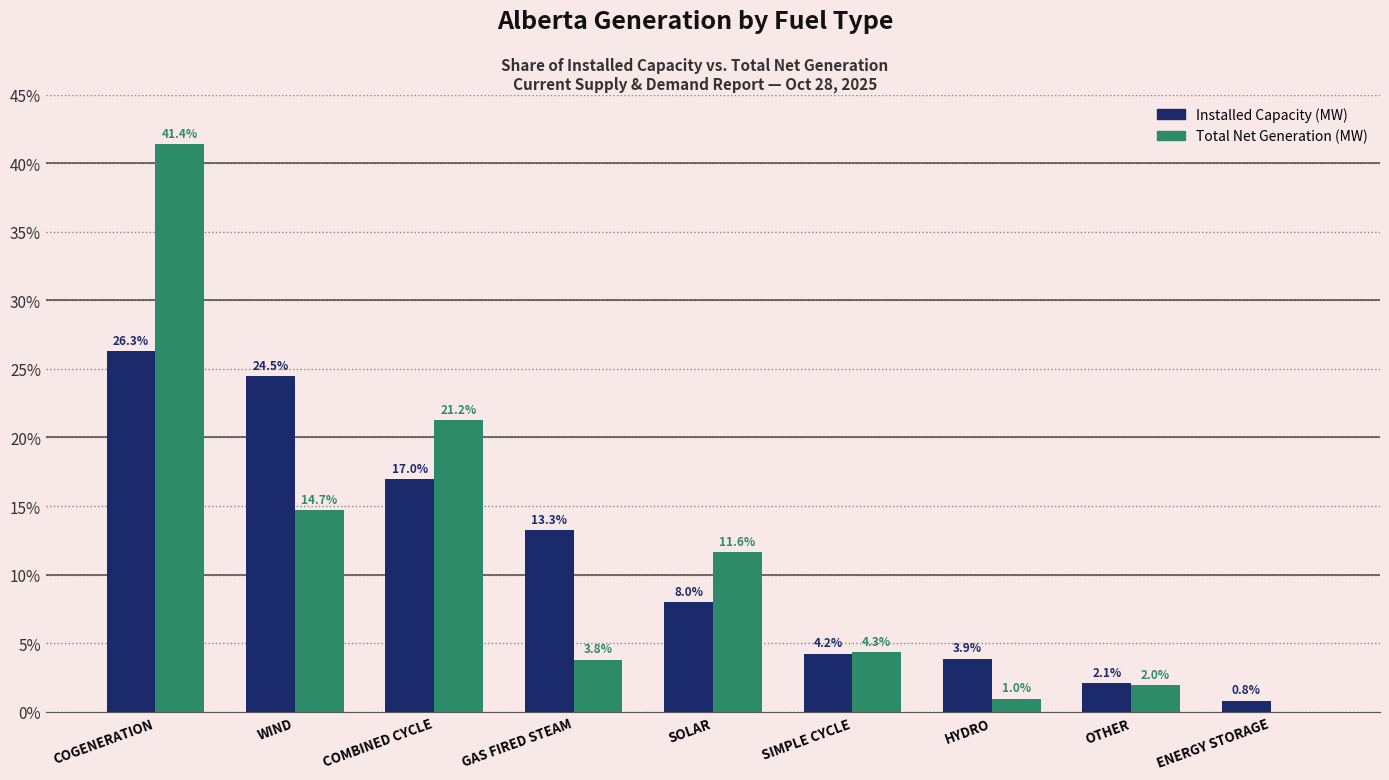

Reading left to right, extract all data points from this chart.

Installed Capacity (MW): COGENERATION=26.3	WIND=24.5	COMBINED CYCLE=17.0	GAS FIRED STEAM=13.3	SOLAR=8.0	SIMPLE CYCLE=4.2	HYDRO=3.9	OTHER=2.1	ENERGY STORAGE=0.8
Total Net Generation (MW): COGENERATION=41.4	WIND=14.7	COMBINED CYCLE=21.2	GAS FIRED STEAM=3.8	SOLAR=11.6	SIMPLE CYCLE=4.3	HYDRO=1.0	OTHER=2.0	ENERGY STORAGE=0.0